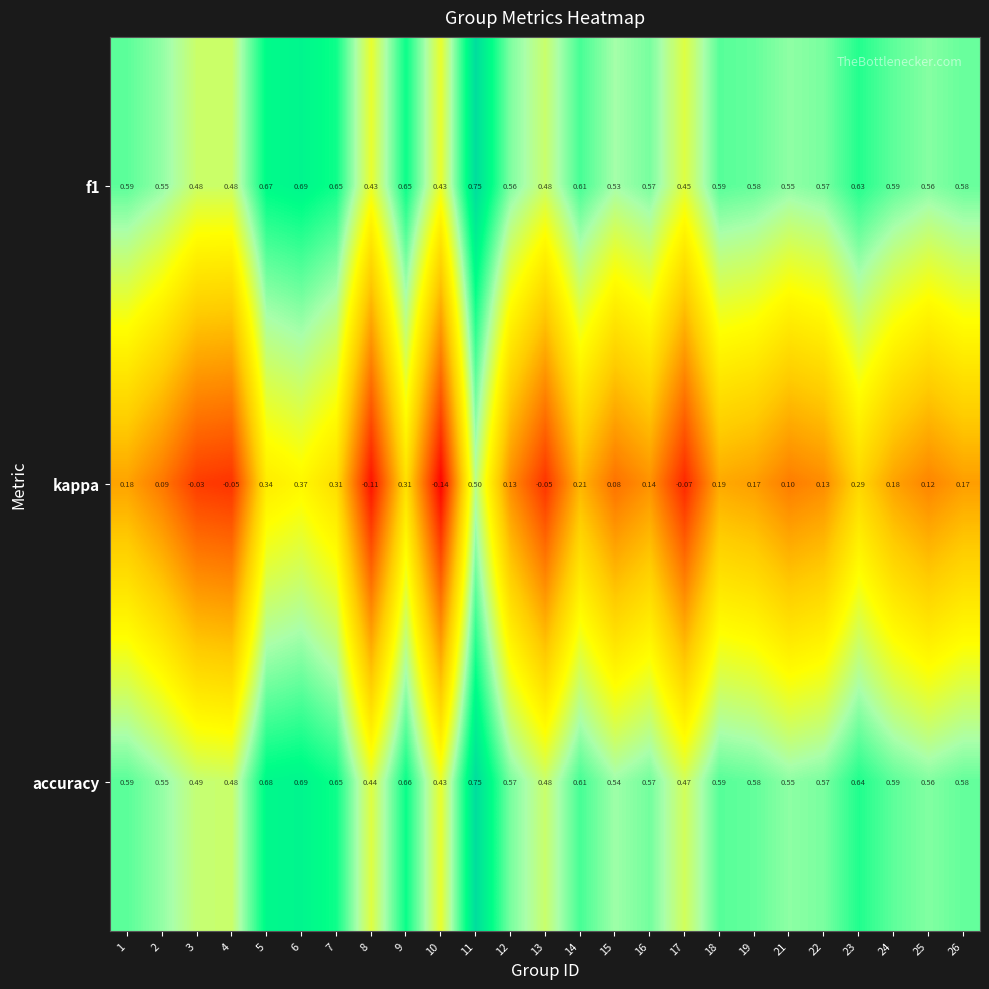

Which series has the largest total across all categories?

accuracy